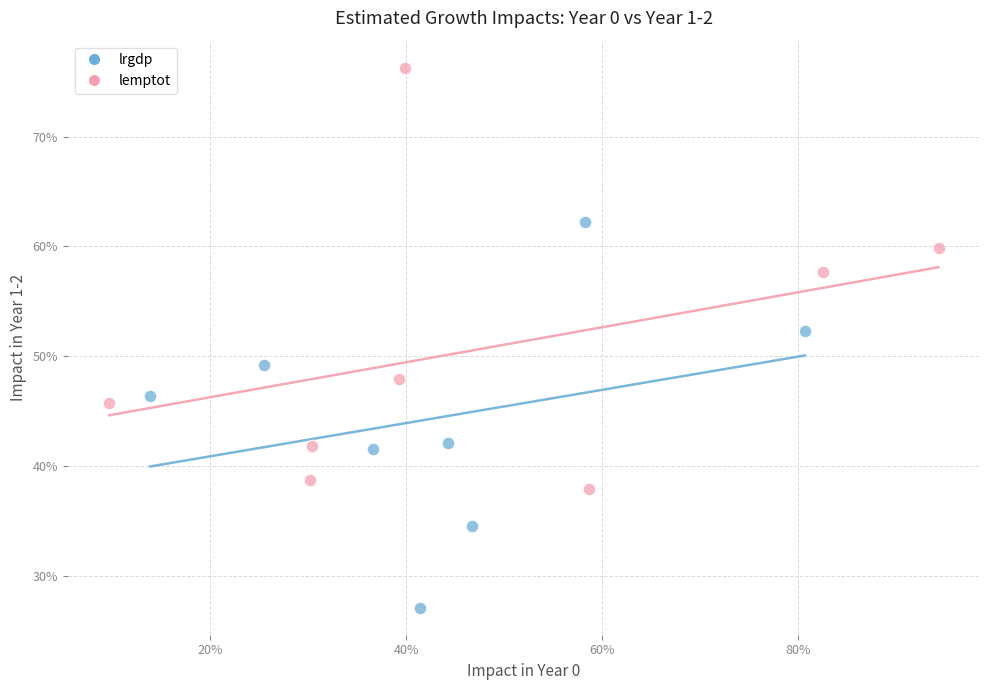

Which series contains the highest Y value?

lemptot